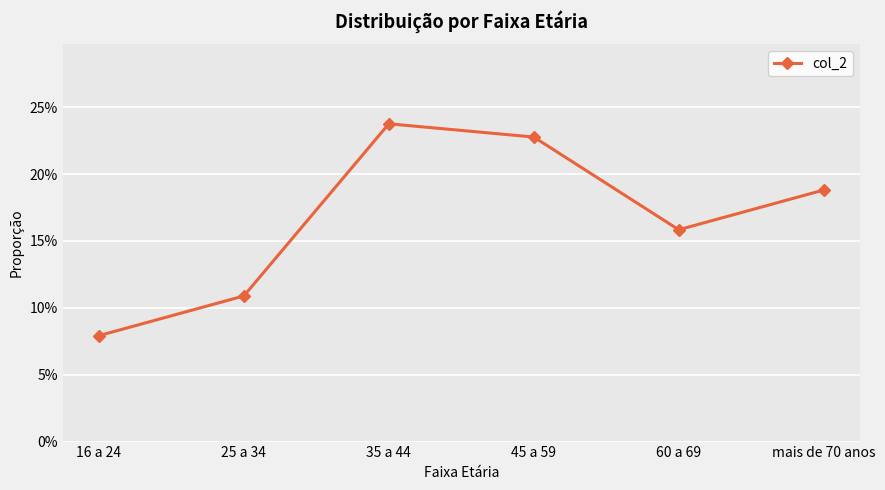

What is the sum of all values?

1.0